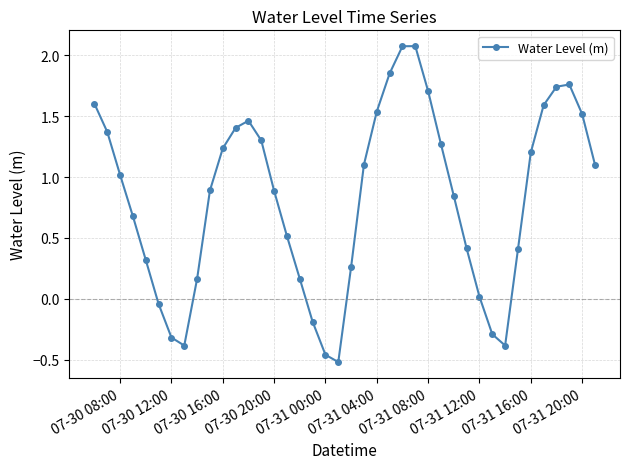

How many interior local peaks (higher than both neighbors) does the data have?

3